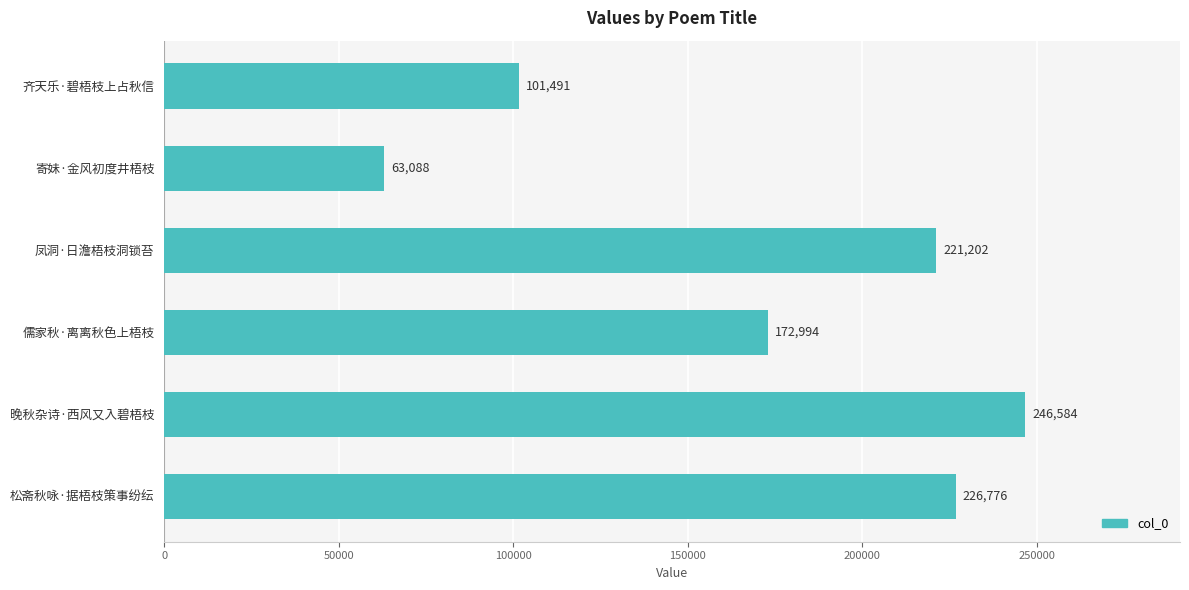

Reading top to bottom, what are all the values shown in this chart?

齐天乐·碧梧枝上占秋信=101491	寄妹·金风初度井梧枝=63088	凤洞·日澹梧枝洞锁苔=221202	儒家秋·离离秋色上梧枝=172994	晚秋杂诗·西风又入碧梧枝=246584	松斋秋咏·据梧枝策事纷纭=226776